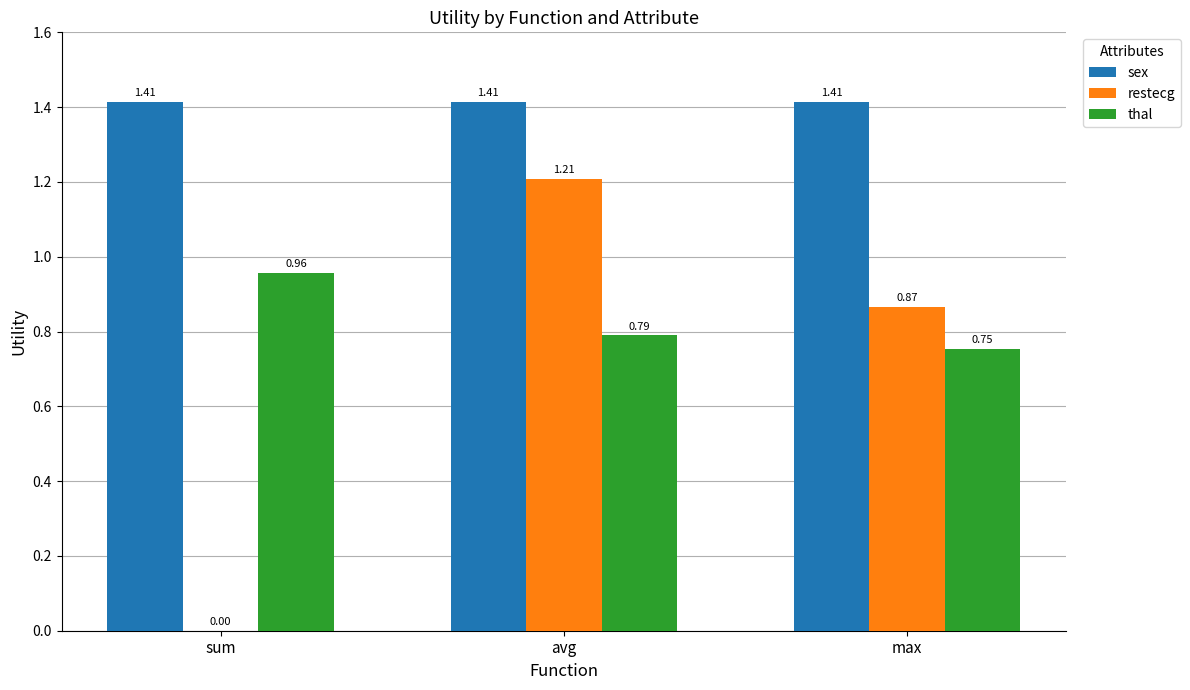

At which label does thal reach its peak?

sum